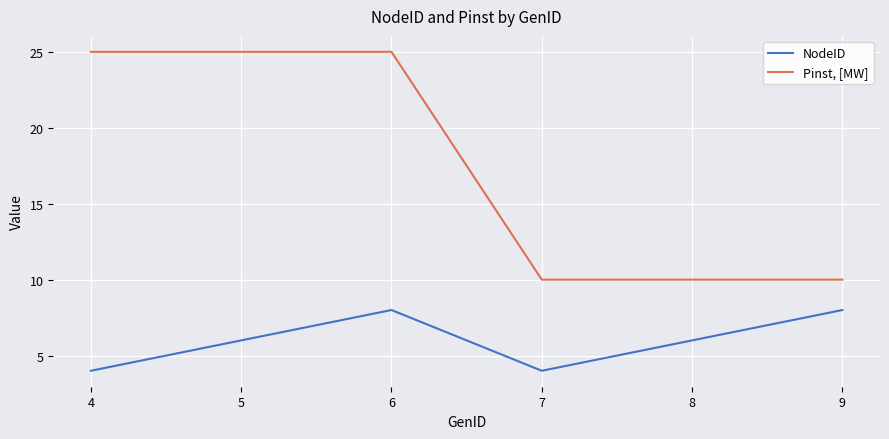

Is it true that Pinst, [MW] equals 25 at 5?

True